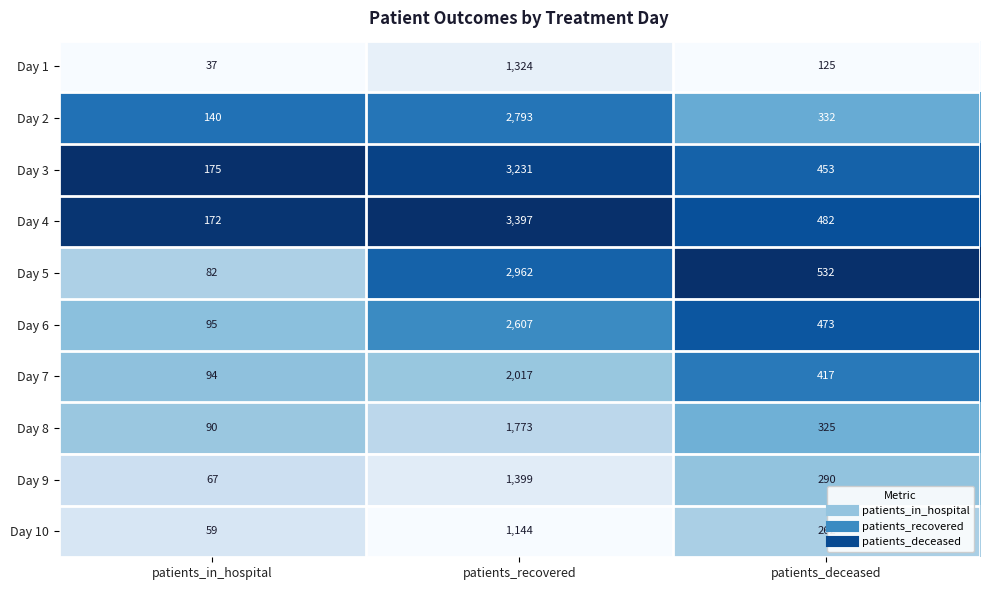

Which series has the widest spread of values?

Day 4